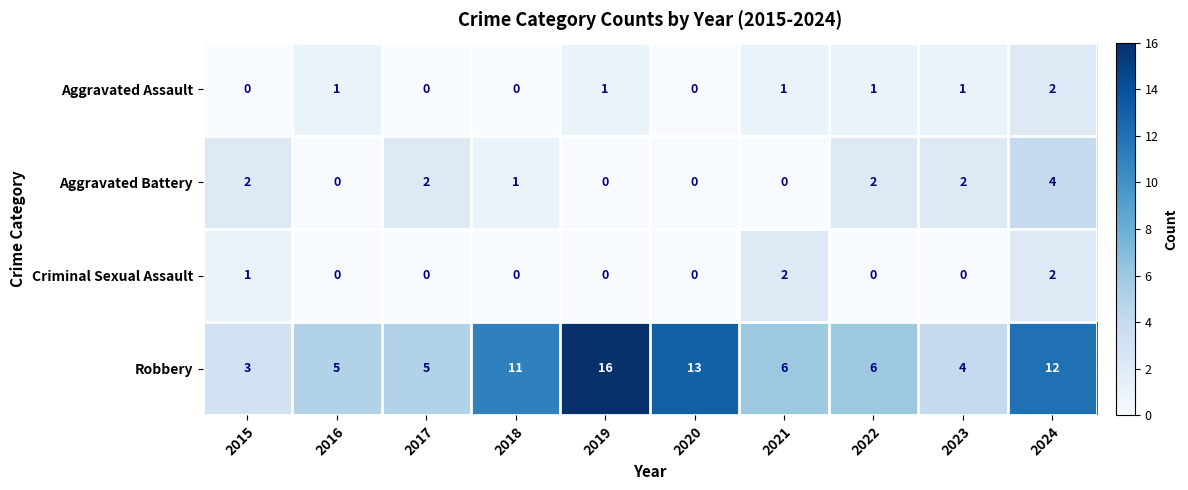

What is the sum of the Robbery values at 2018 and 2015?

14